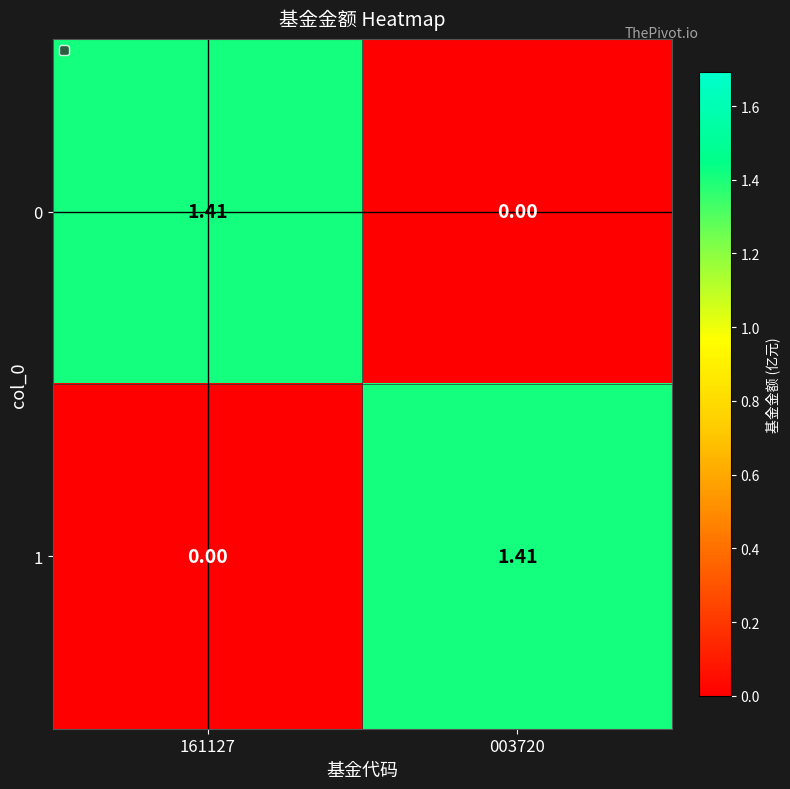

Is the value of 0 at 003720 greater than the value of 1 at 003720?

No